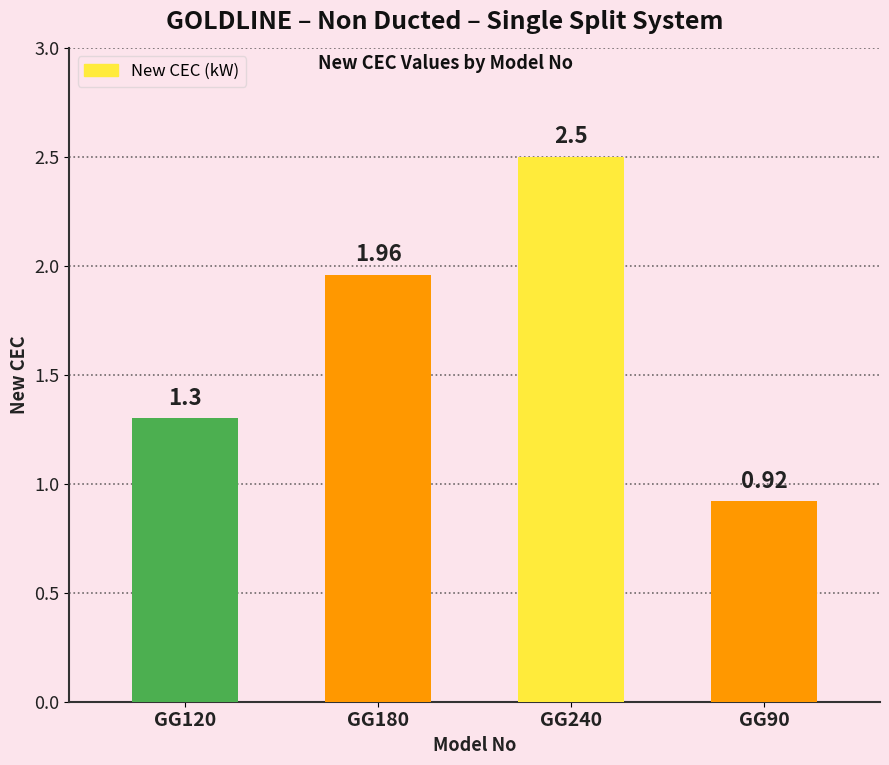

What is the sum of all values?

6.7